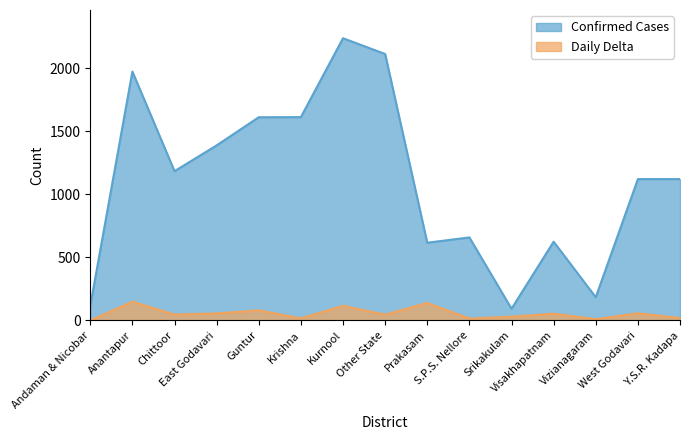

Between Other State and S.P.S. Nellore, which is larger?

Other State